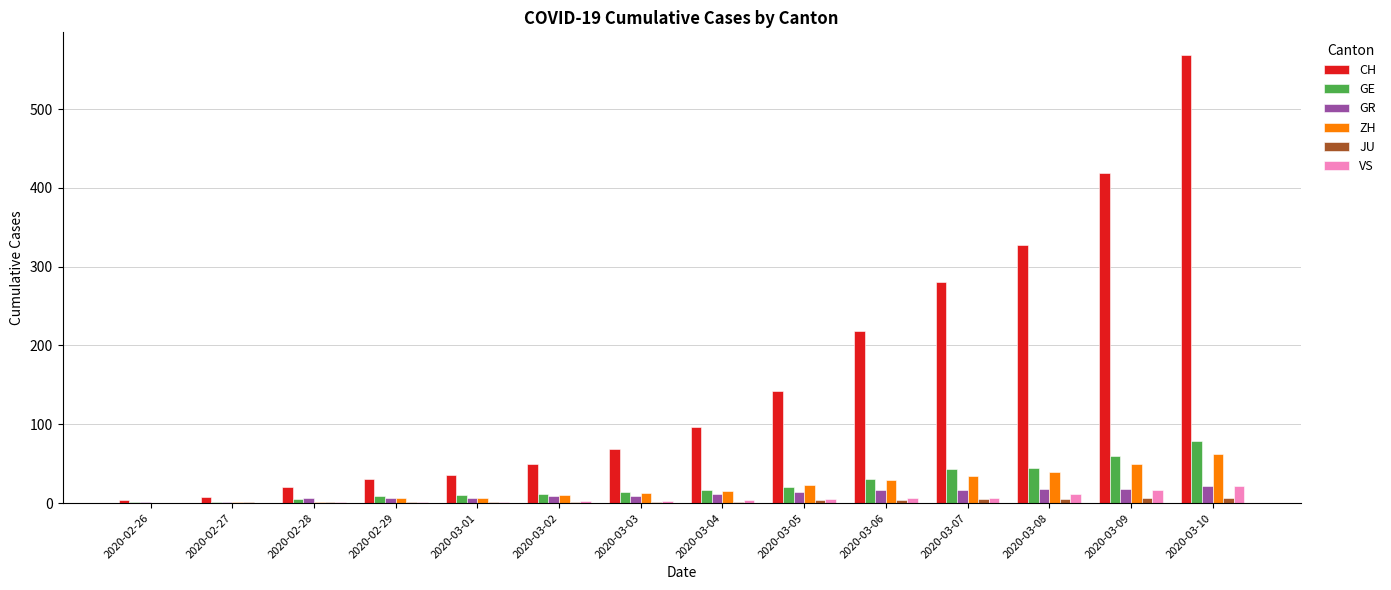

Is it true that VS equals 0 at 2020-02-27?

True